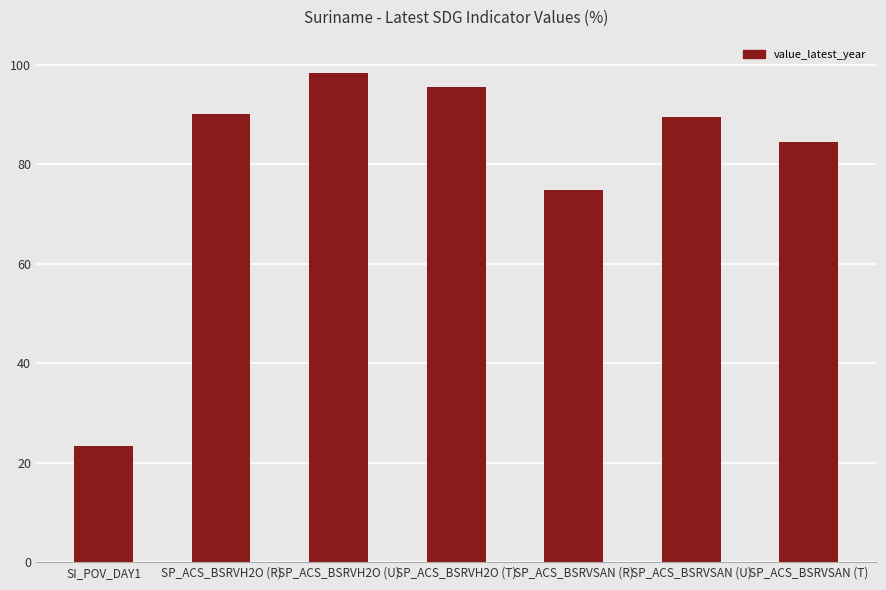

What is the difference between the maximum and minimum values?

74.8